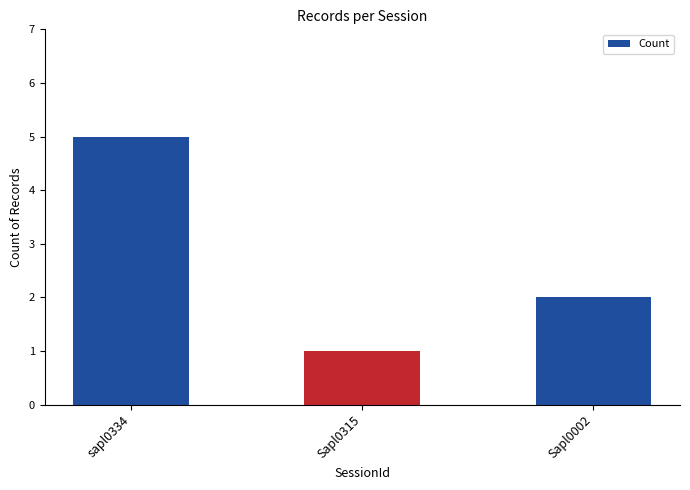

Reading left to right, extract all data points from this chart.

sapl0334=5	Sapl0315=1	Sapl0002=2